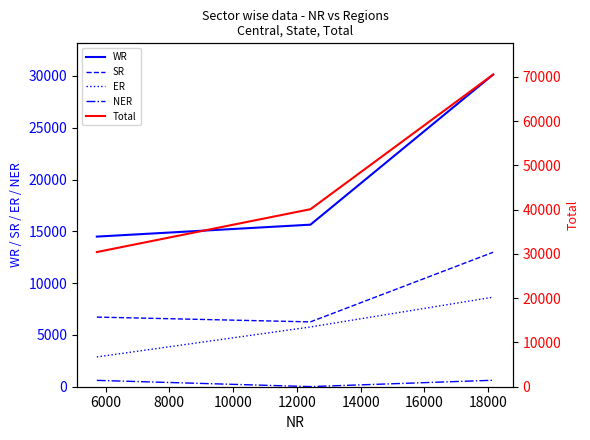

What is the value of the ER point at the 1st from the left?

2875